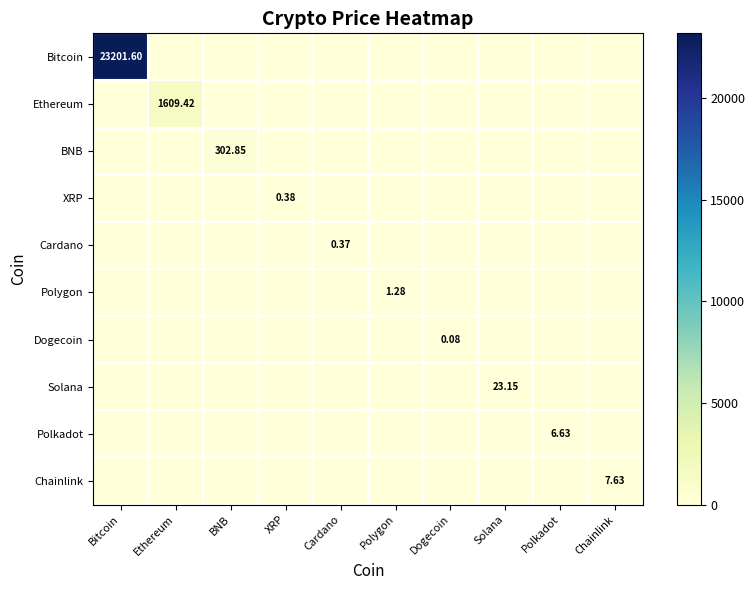

Where is Chainlink nearest to the value 3?

Bitcoin